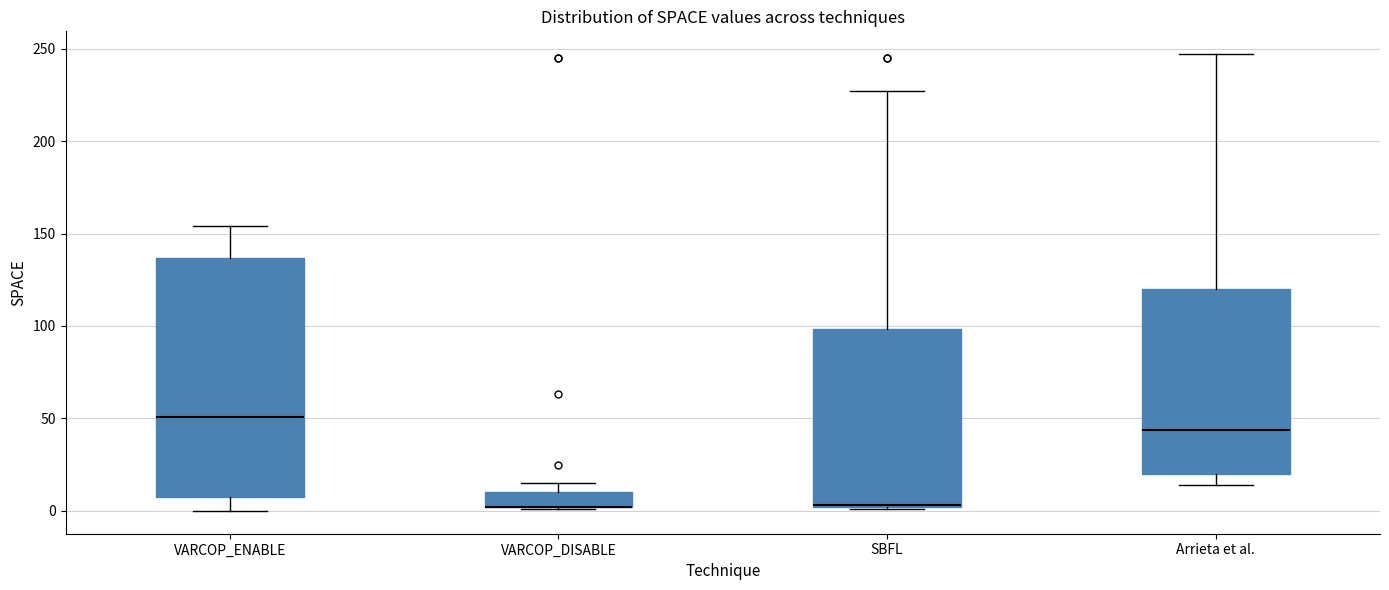

Where does the median line of the box for Arrieta et al. sit on the y-axis? The values are not printed on the chart, so give them approximately, as read against the axis.

45